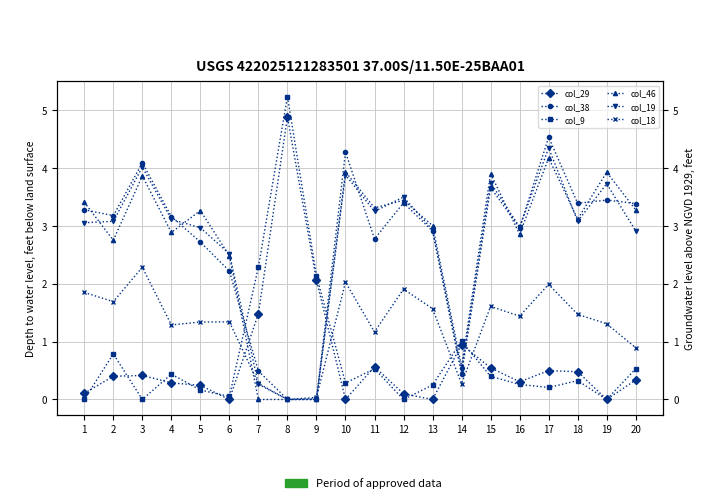

How many data points does each series have?

20